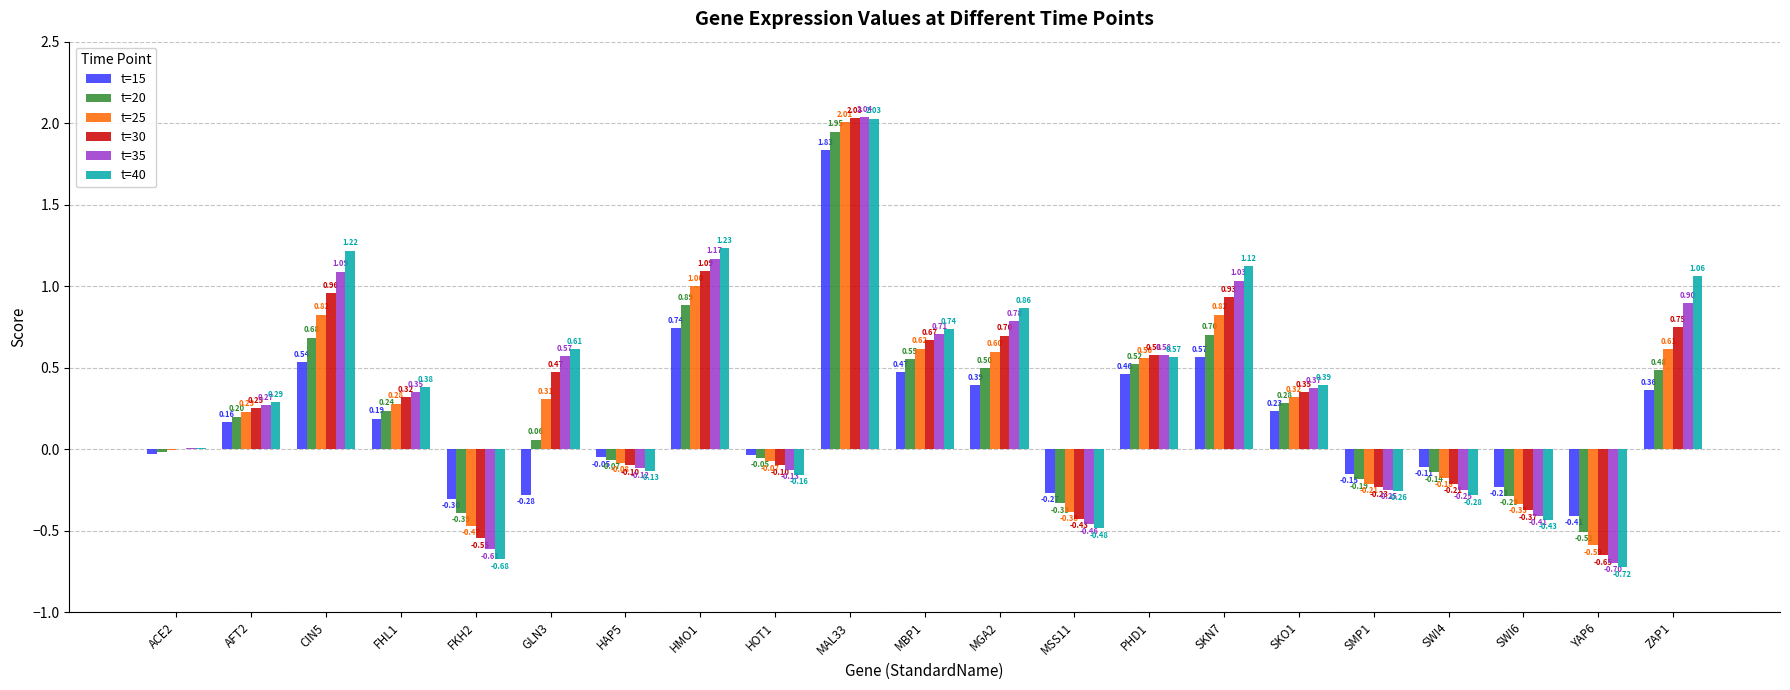

Are the bars grouped side by side (vs. stacked)?

Yes